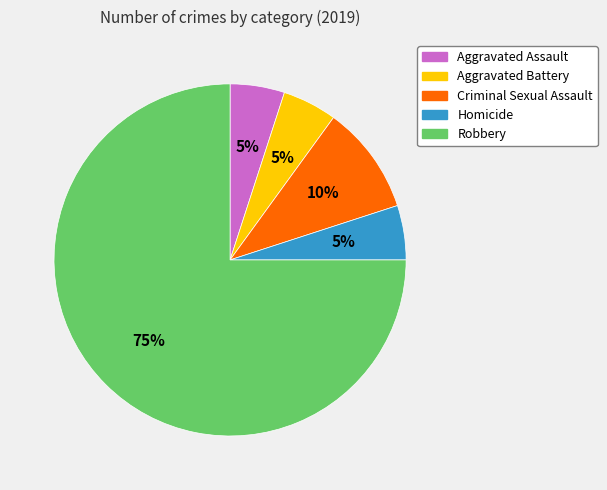

Does any single category account for the majority?

Yes